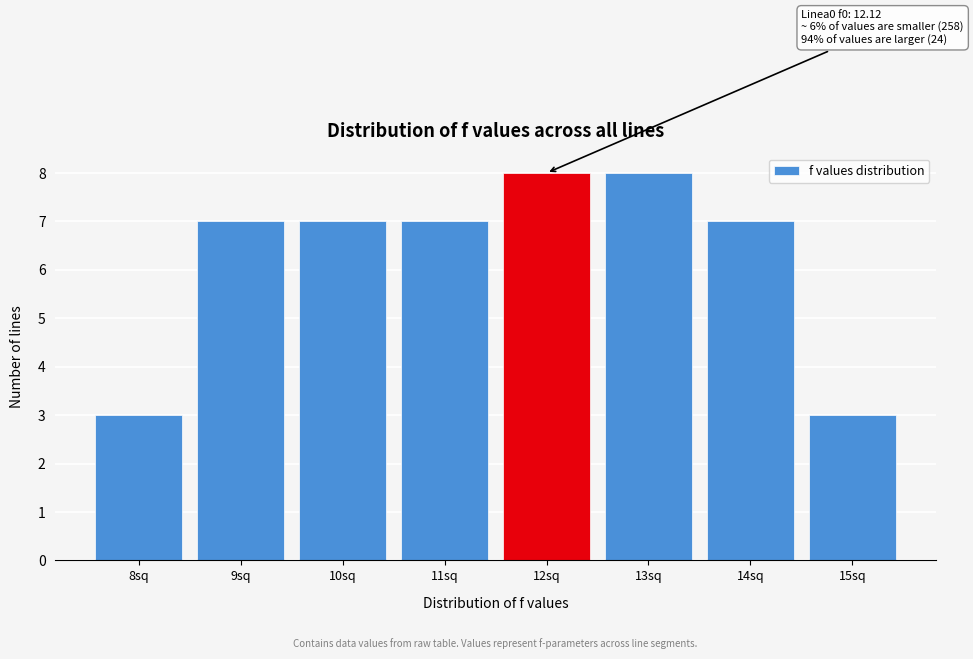

Reading left to right, what are all the values shown in this chart?

8sq=3	9sq=7	10sq=7	11sq=7	12sq=8	13sq=8	14sq=7	15sq=3